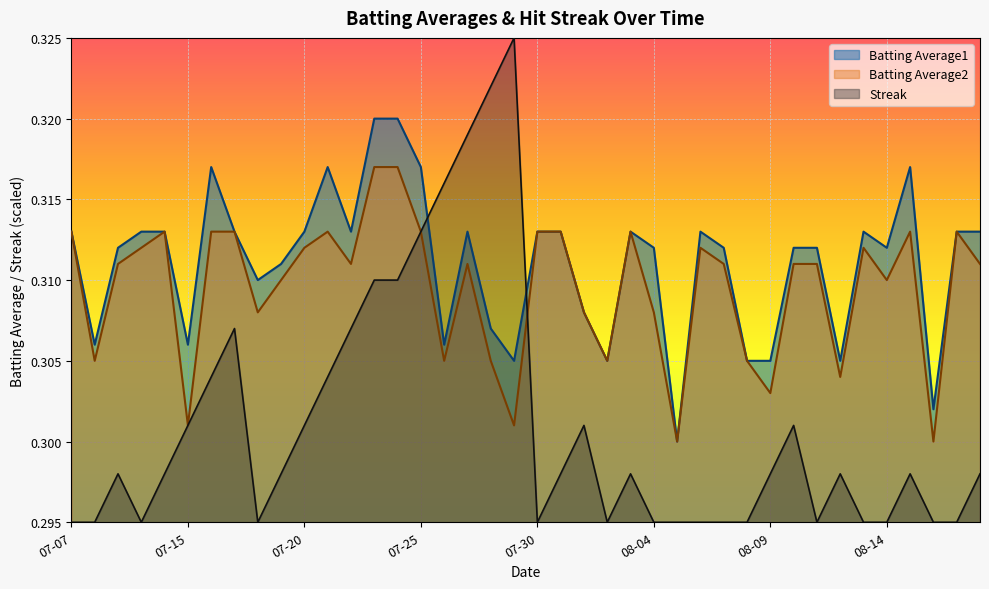

In Batting Average1, how many points are lower than both neighbors (excluding endpoints)?

11